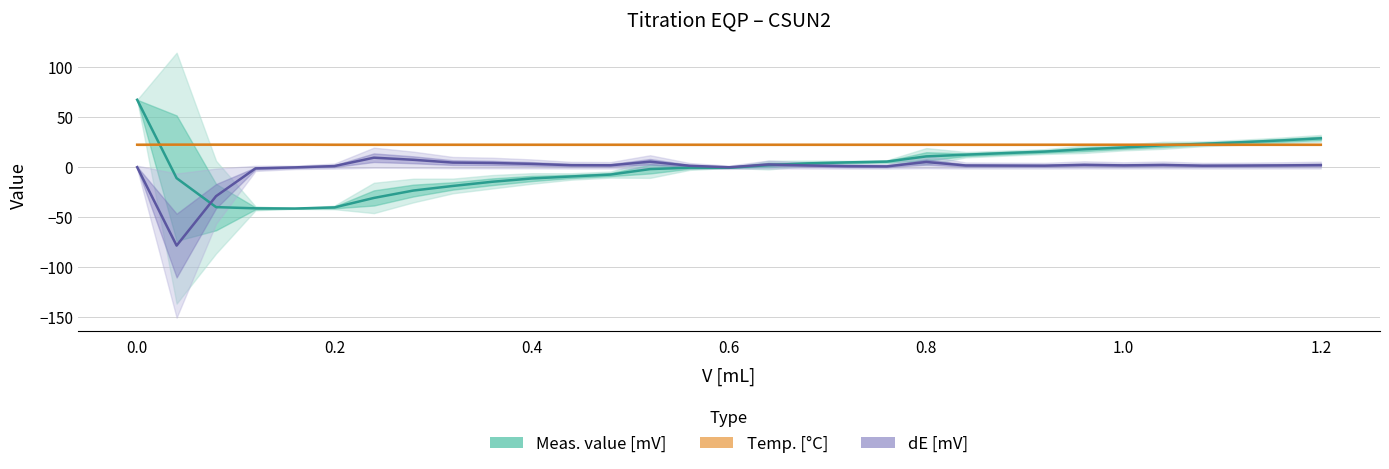

After their last crossing, which series has the higher values: dE [mV] or Meas. value [mV]?

Meas. value [mV]